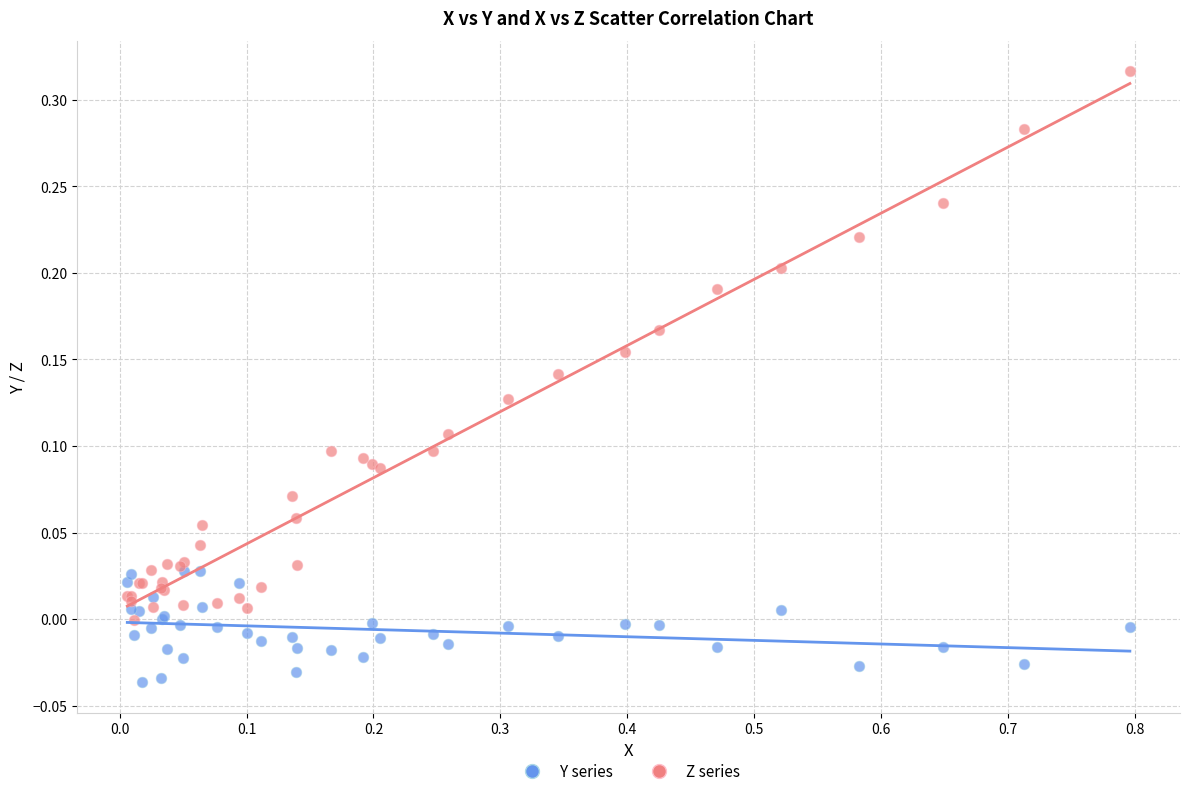

What are all the series names shown in the legend?

Y series, Z series